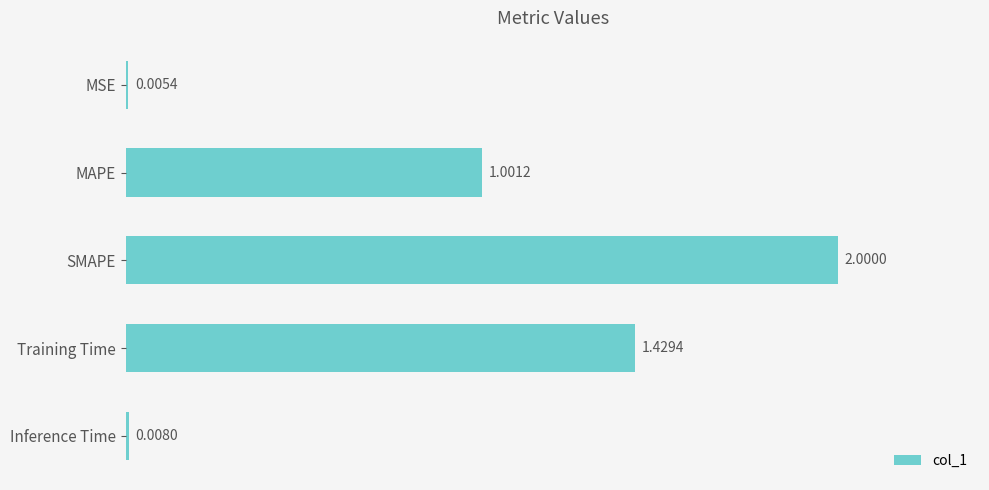

How many series are shown in this chart?

1